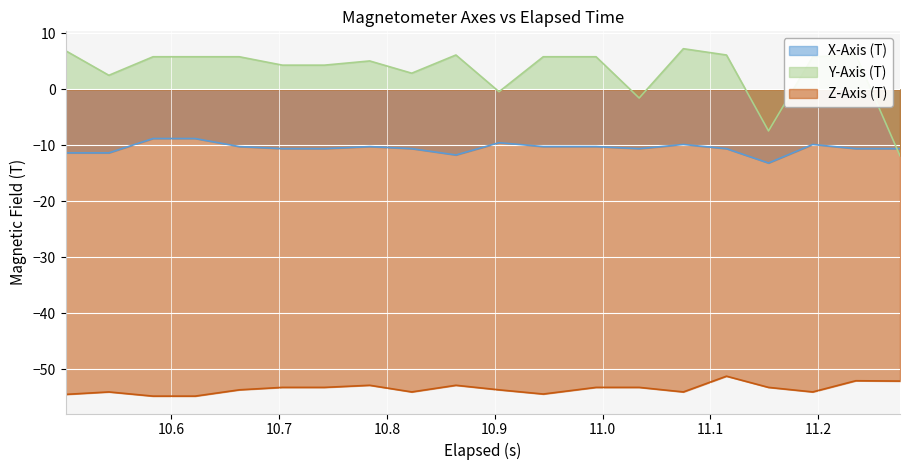

True or false: X-Axis (T) and Z-Axis (T) cross at least once.

False